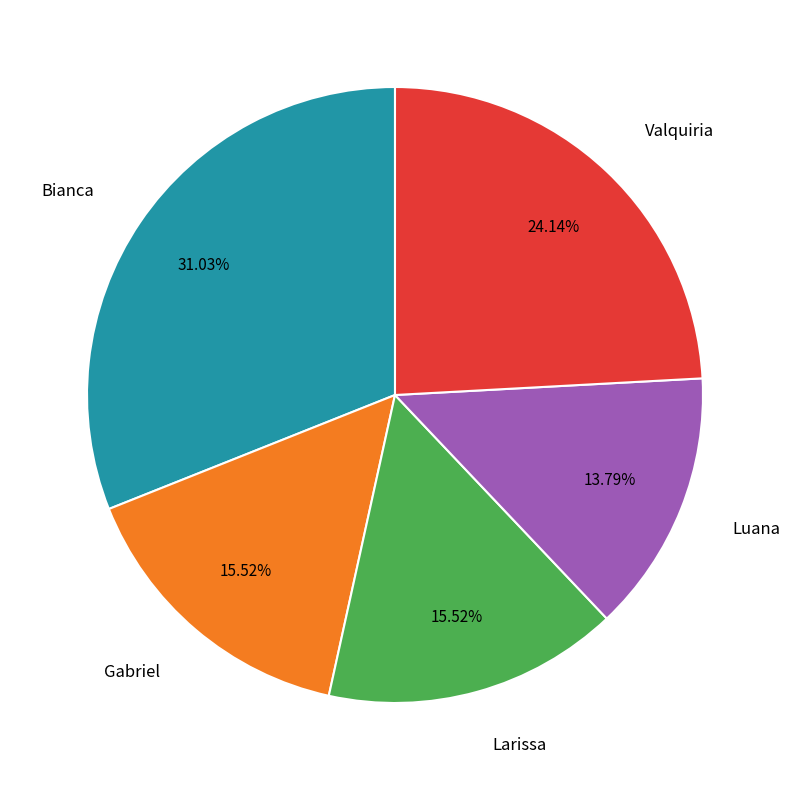

How much of the chart is everything except Gabriel?

84.5%